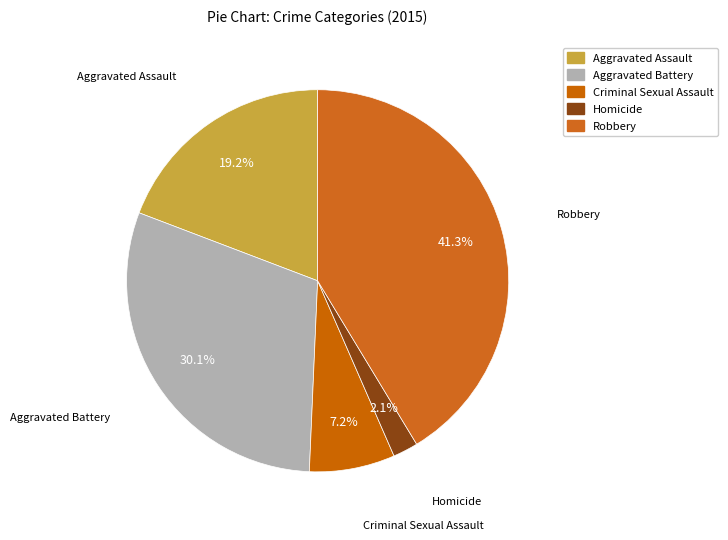

To the nearest percent, what percentage of the pie is Robbery?

41%